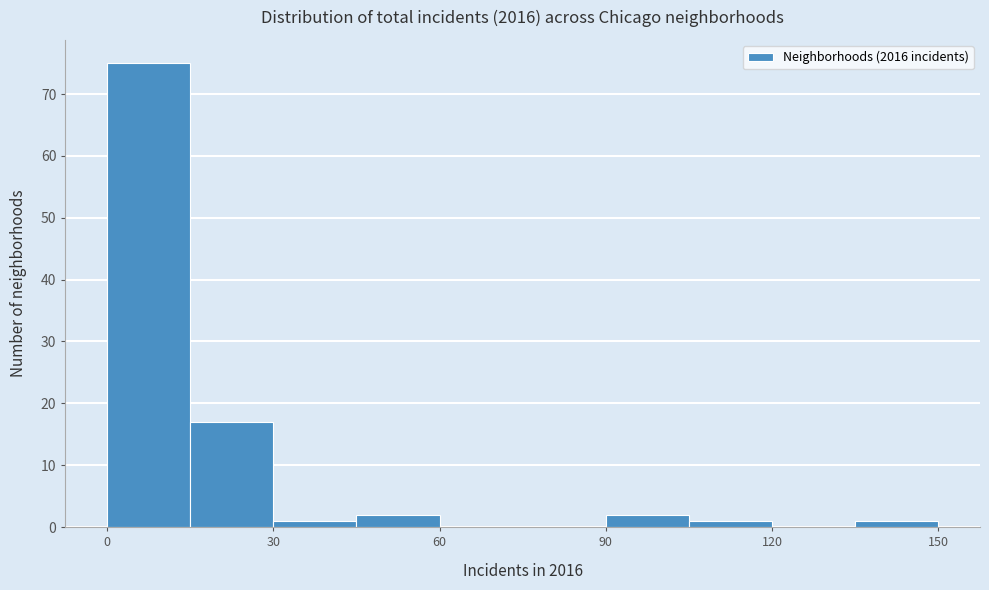

Read against the x-axis, roughly where is the centre of the tallest bar?

10